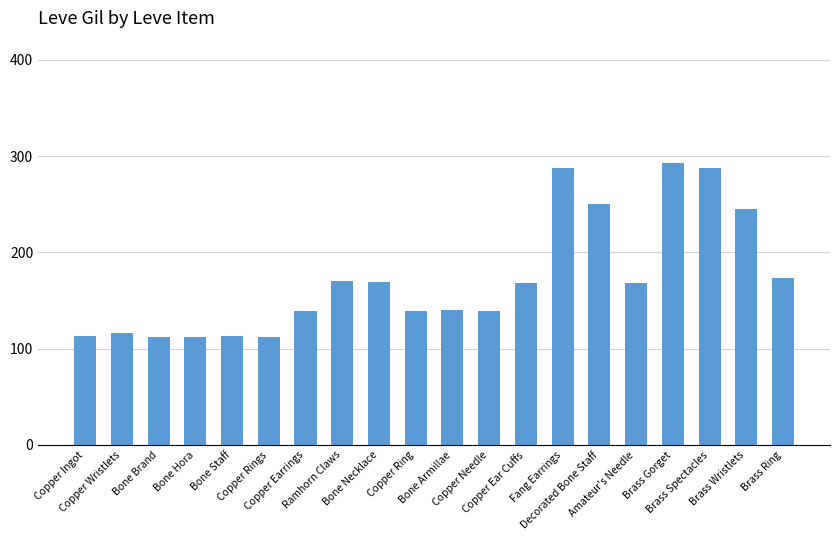

What is the difference between the second highest and minimum values?

176